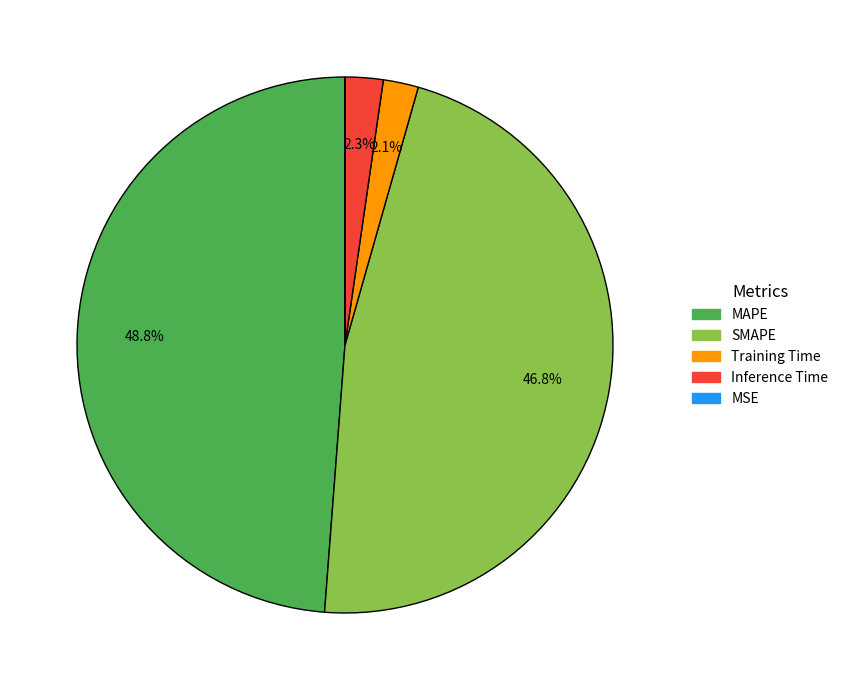

What percentage is NOT represented by Training Time?

97.9%